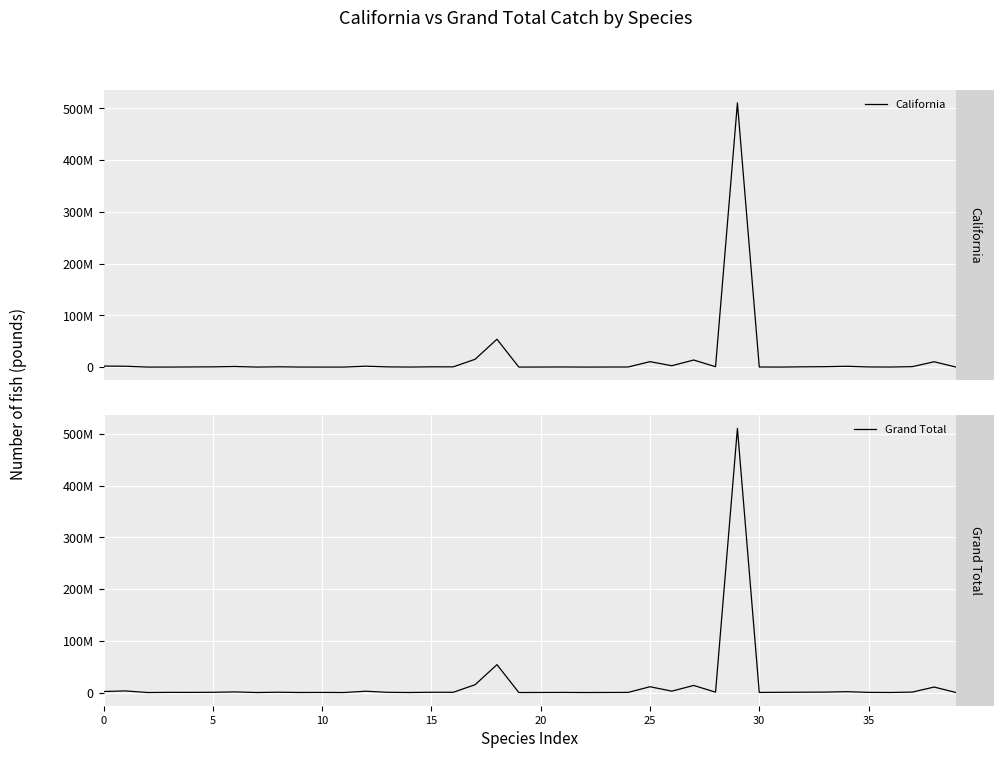

List the series in order of their peak value, lowest first.

California, Grand Total